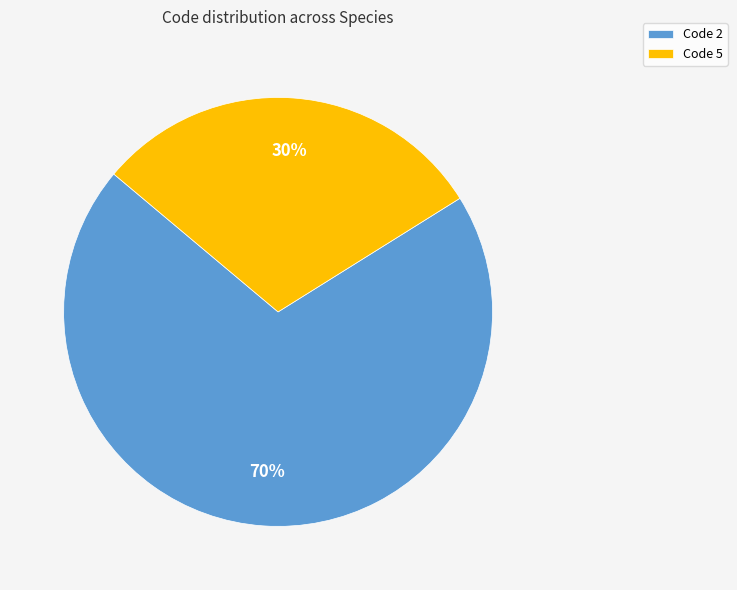

To the nearest percent, what is the difference between the largest and smallest slice percentages?

40%